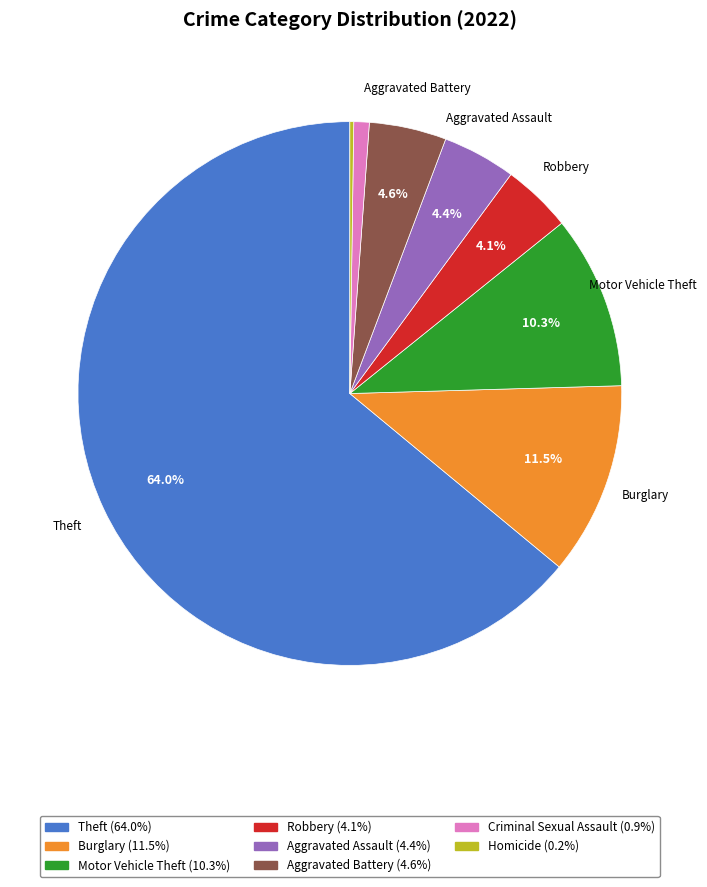

Does any single category account for the majority?

Yes